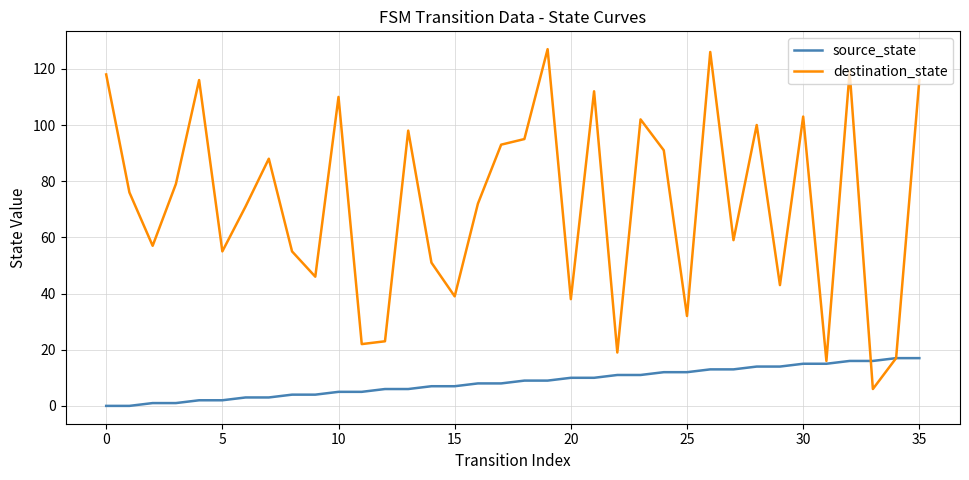

List the series in order of their peak value, lowest first.

source_state, destination_state